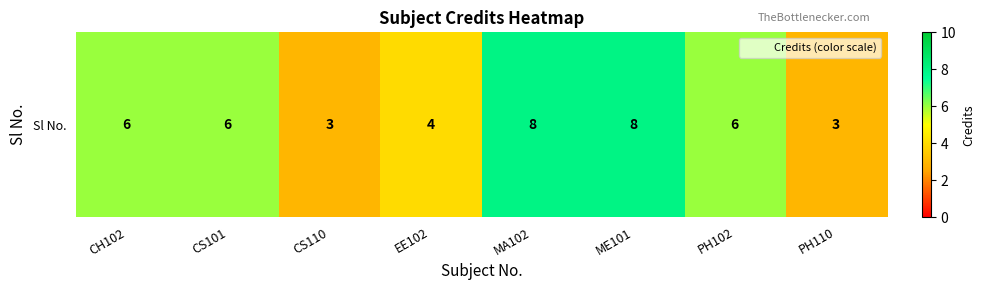

What is the sum of all values?

44